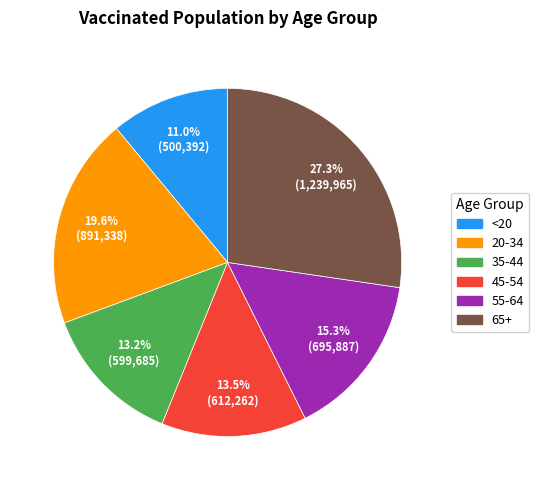

Is there any slice that represents more than half of the pie?

No